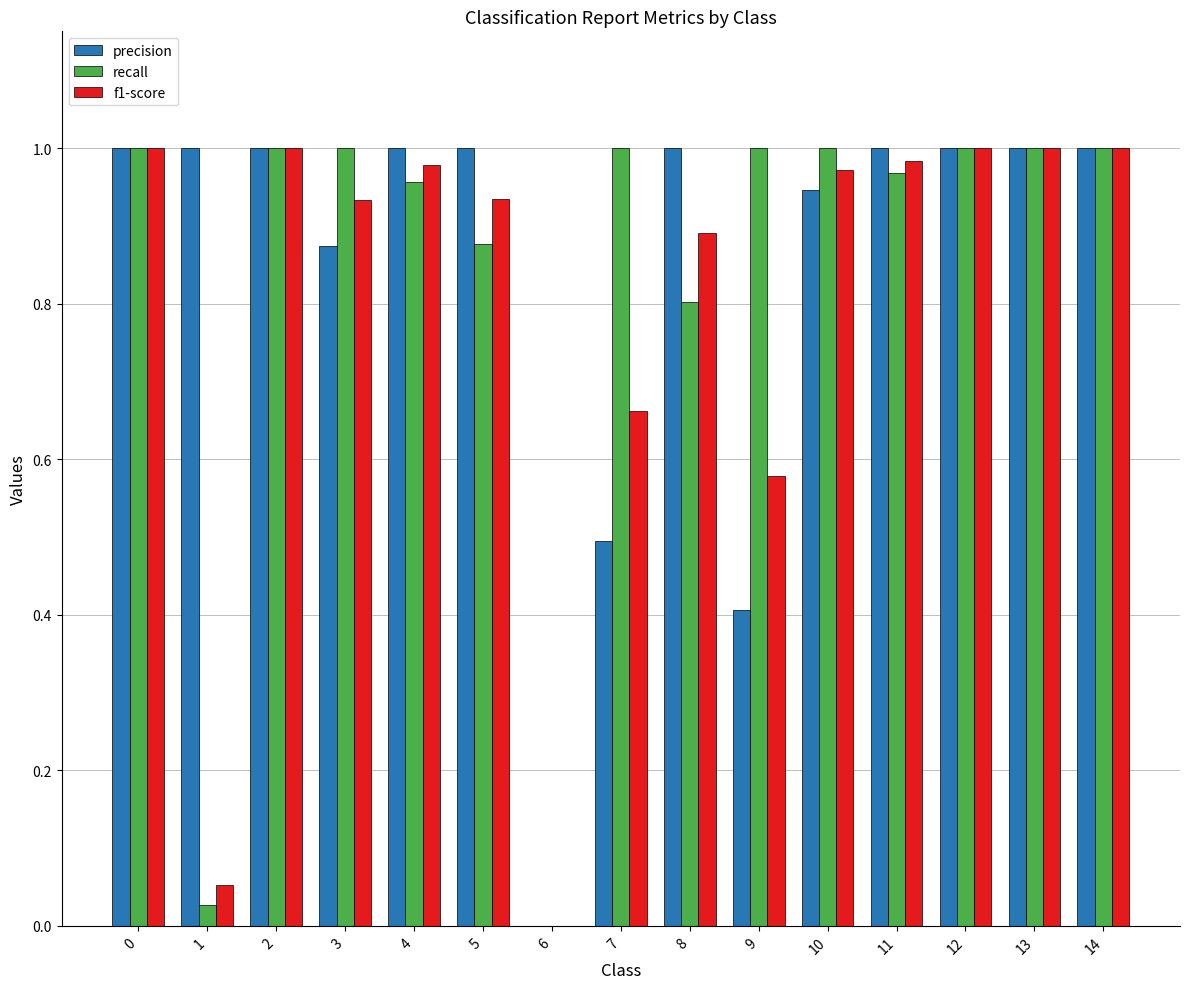

What are all the series names shown in the legend?

precision, recall, f1-score